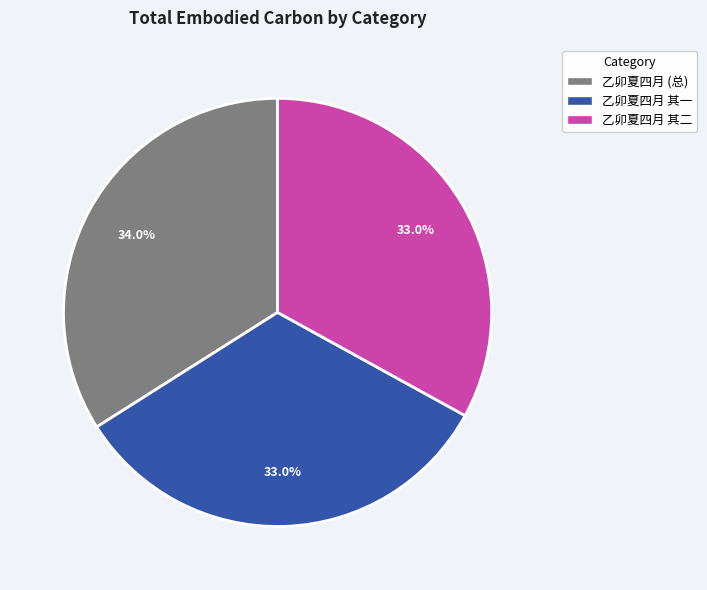

Does any single category account for the majority?

No